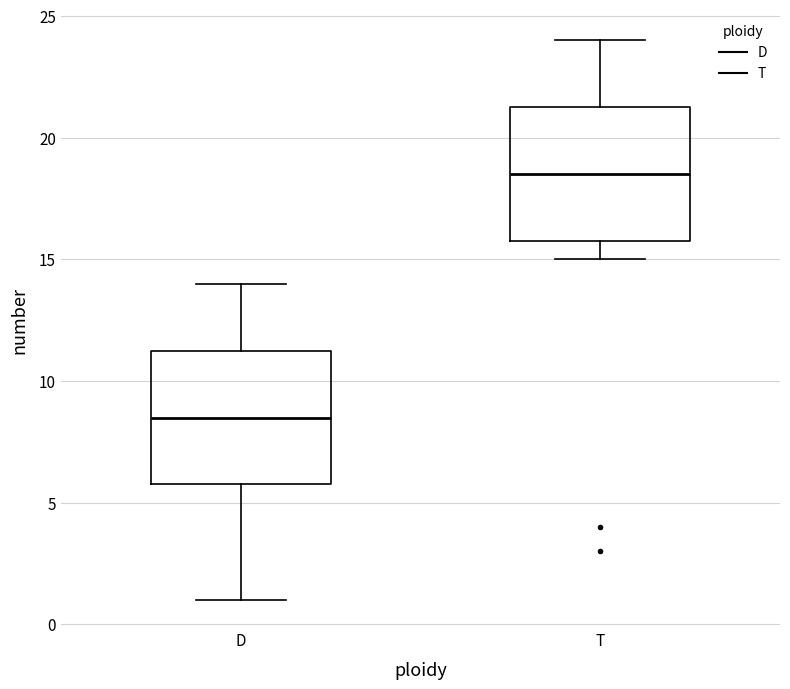

Reading left to right, read every box against the y-axis: the position of its median line, the range the box covers, and the ends of its whiskers. The values are not printed on the chart, so give them approximately, as read against the axis.

D: median 8.5, box 6.0 to 11.5, whiskers 1.0 to 14.0
T: median 18.5, box 16.0 to 21.5, whiskers 15.0 to 24.0